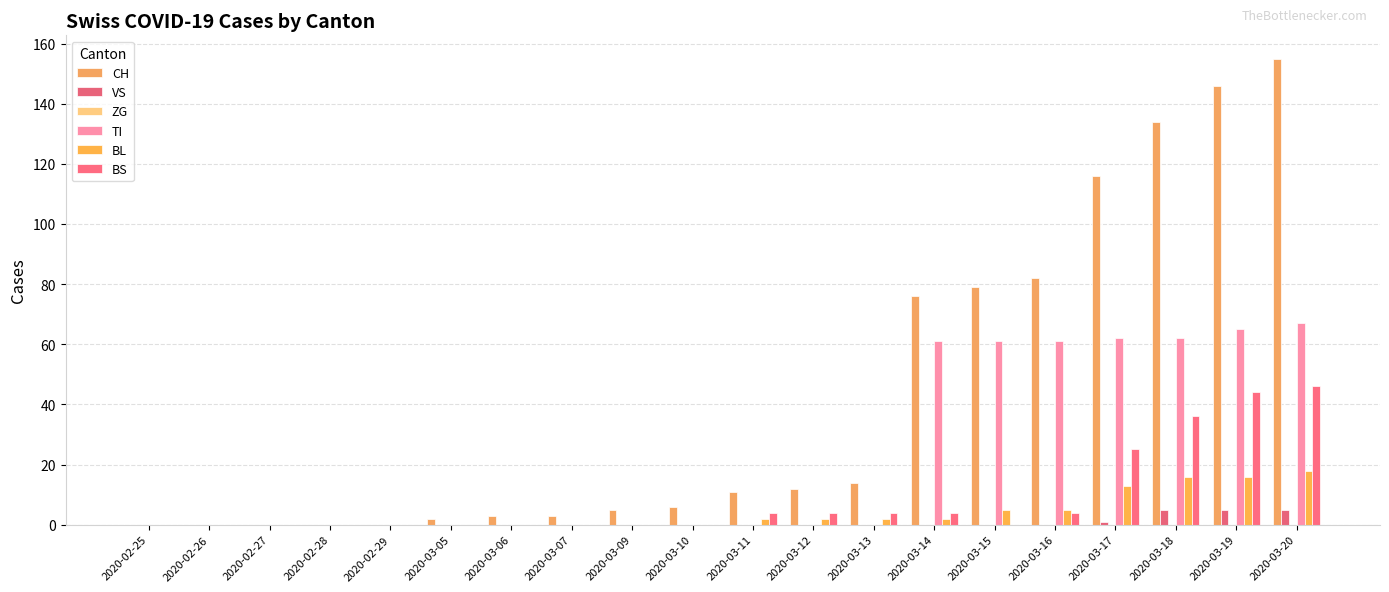

Is it true that TI equals 67 at 2020-03-20?

True